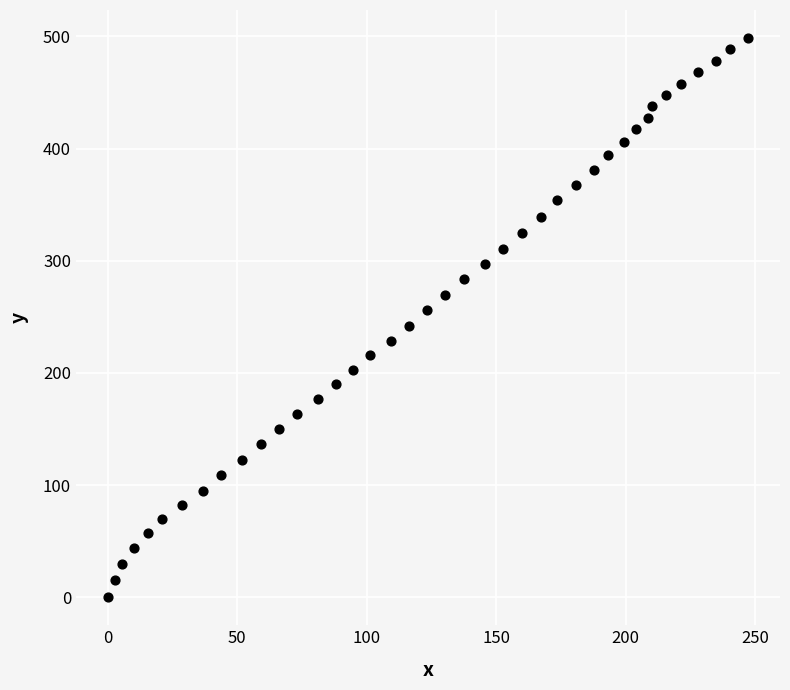

What is the range of Y values (max minus min)?

498.6